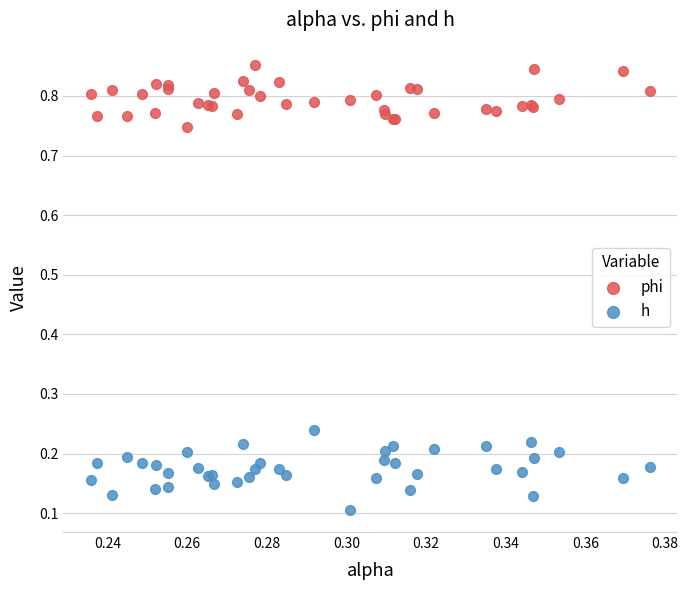

Which series reaches the minimum Y coordinate?

h